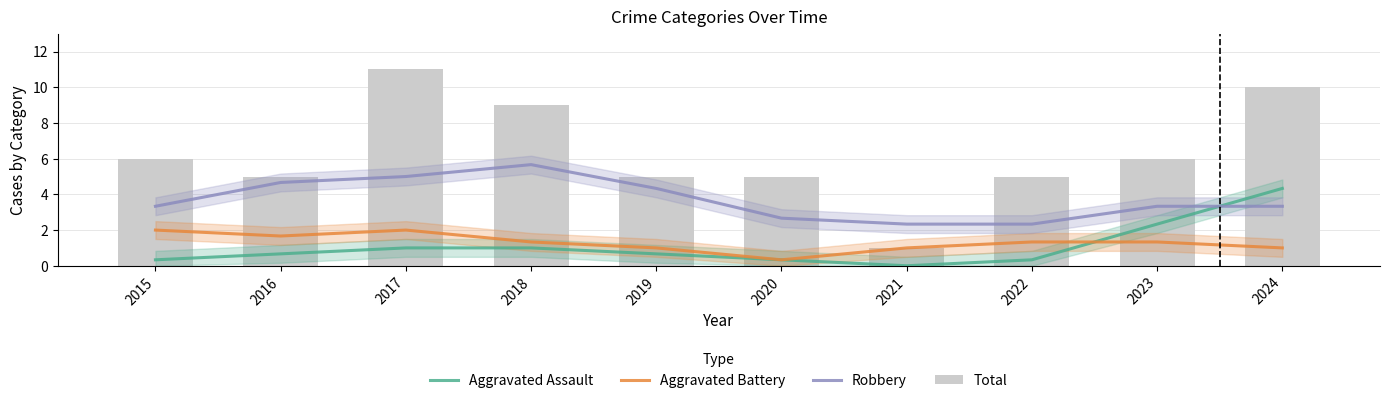

Which label corresponds to the largest value in the chart?

2017